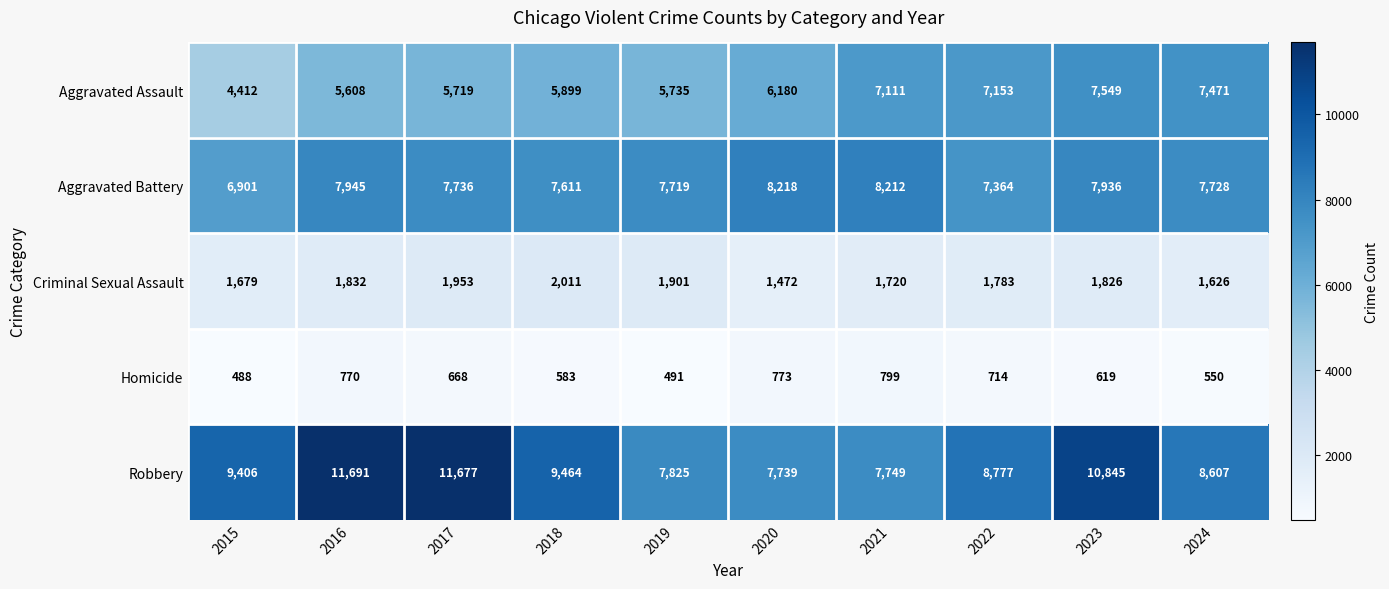

What is the difference between the maximum and second lowest values in the Aggravated Assault series?

1941